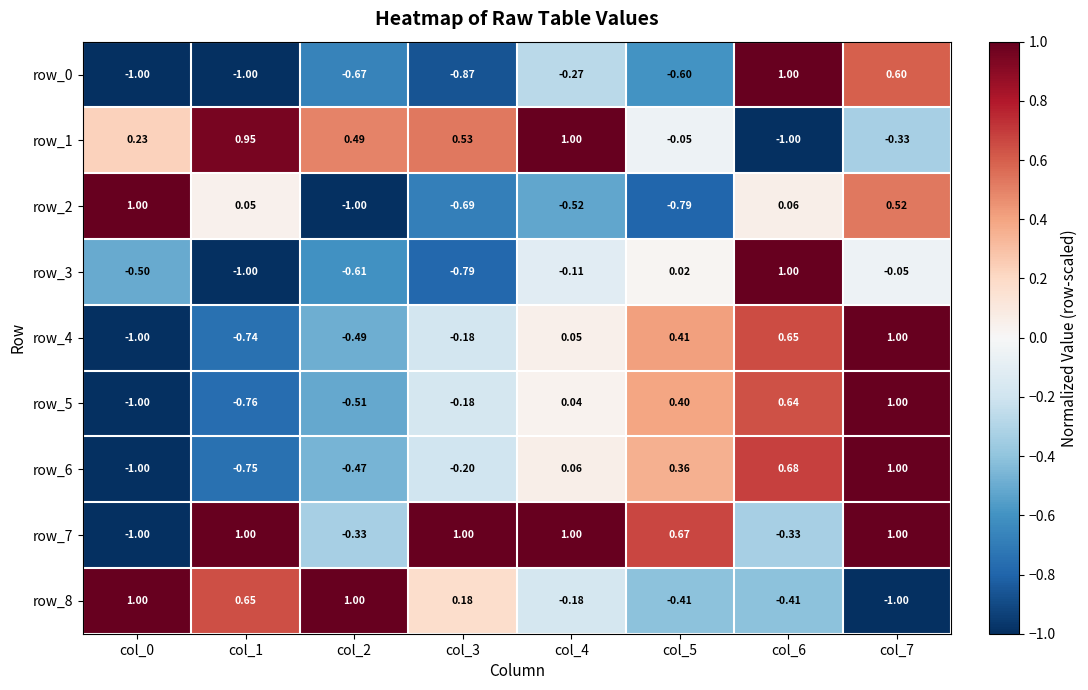

At which label does row_5 first exceed 0?

col_4